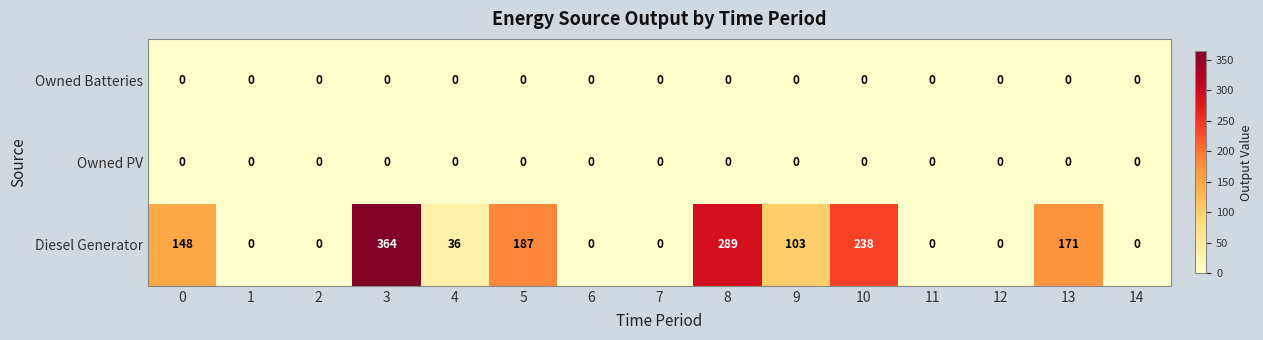

At how many categories does at least one series exceed 212?

3